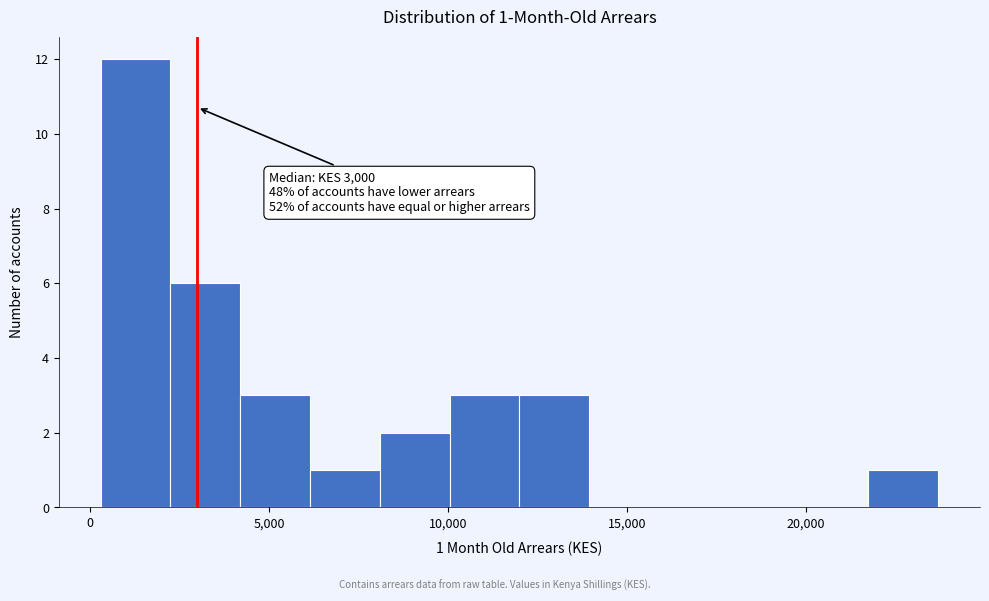

Around what value on the x-axis is the tallest bar? Give the approximate position of its centre, as read against the axis.

1500